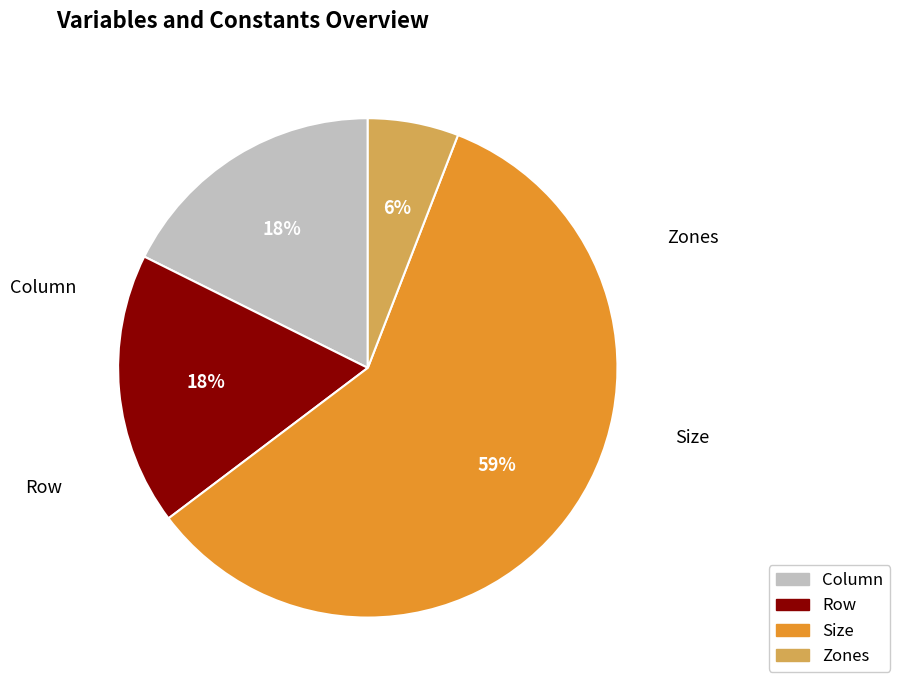

Between Zones and Row, which is larger?

Row